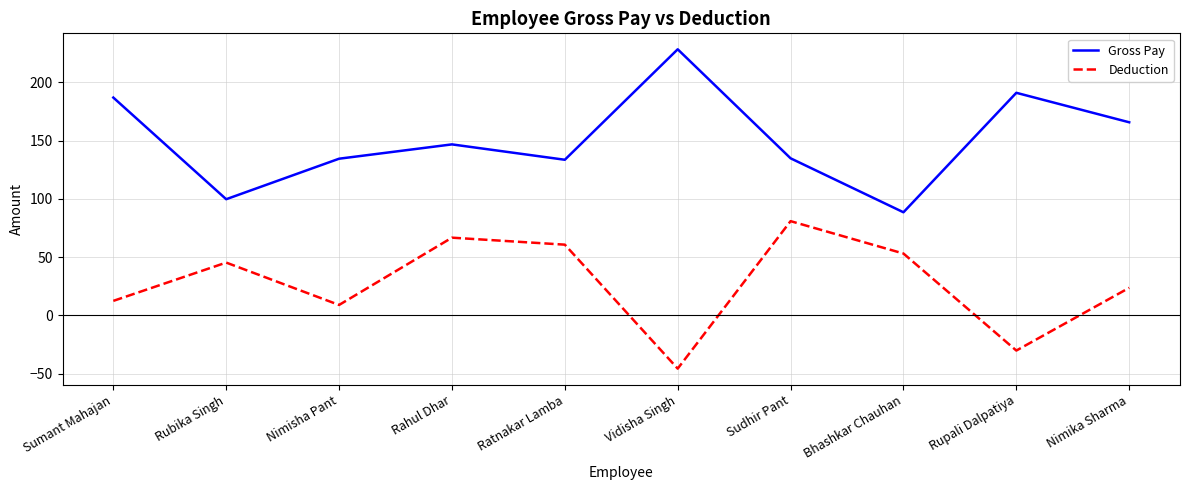

Does the chart have visible grid lines?

Yes